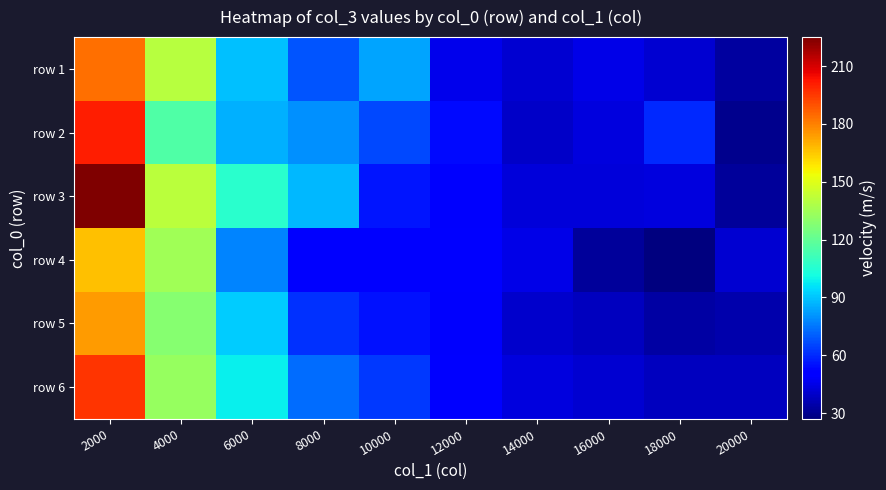

At which category is the sum across all series the highest?

2000